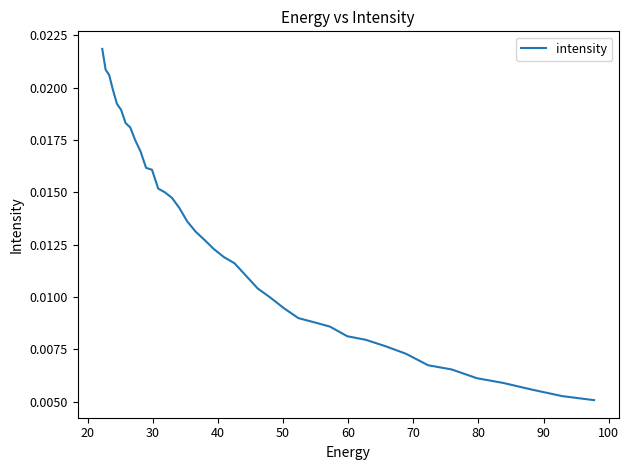

Does the chart display data point markers on the line(s)?

No